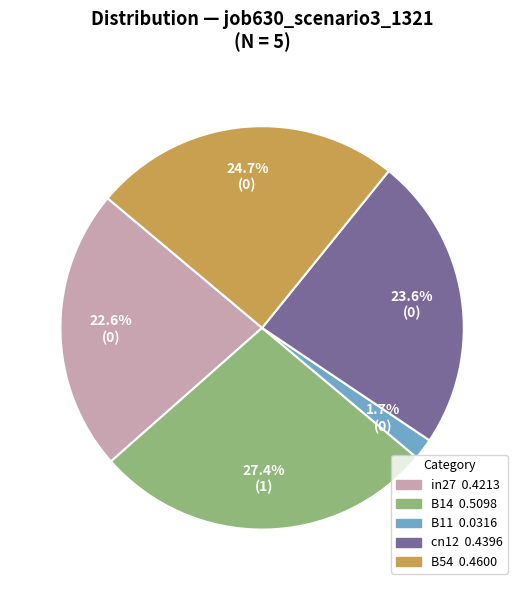

How many segments does this pie chart have?

5